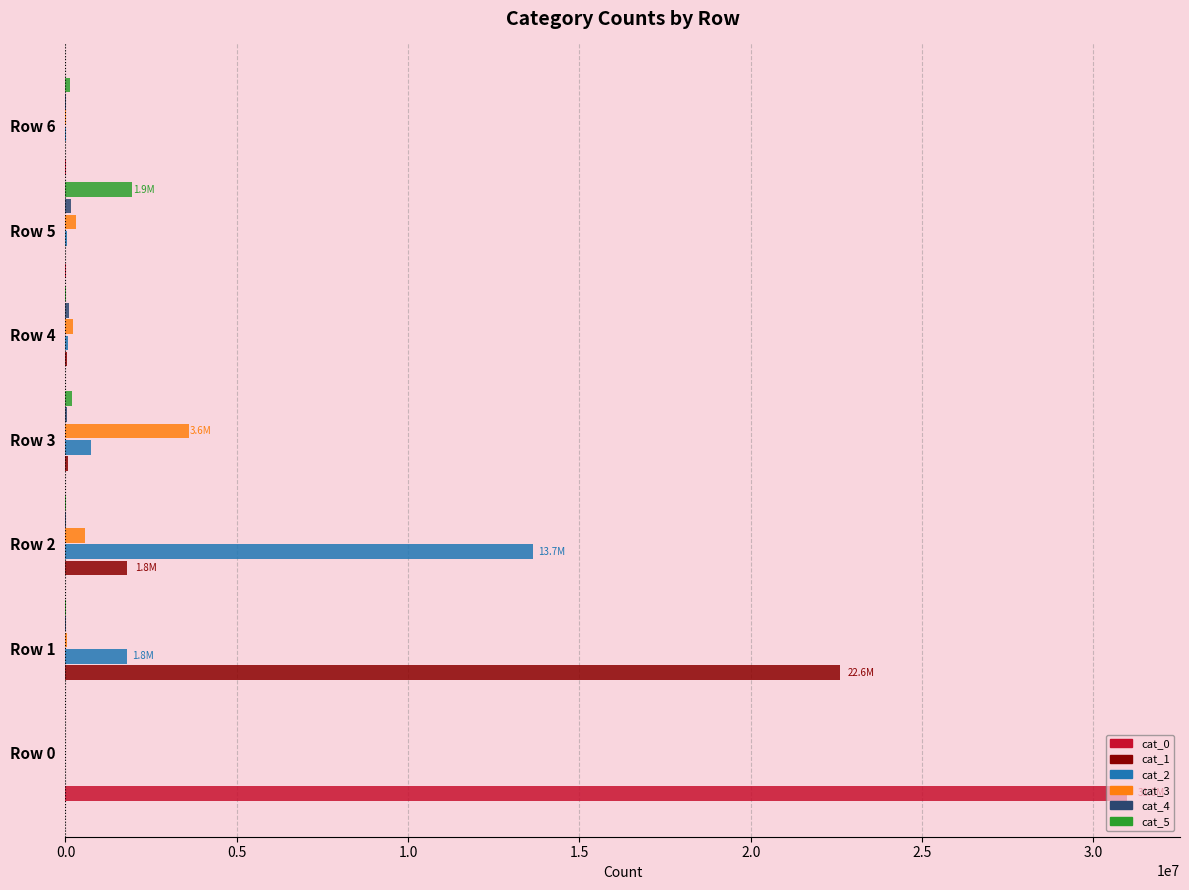

True or false: cat_5 has a value of 0 at Row 0.

True